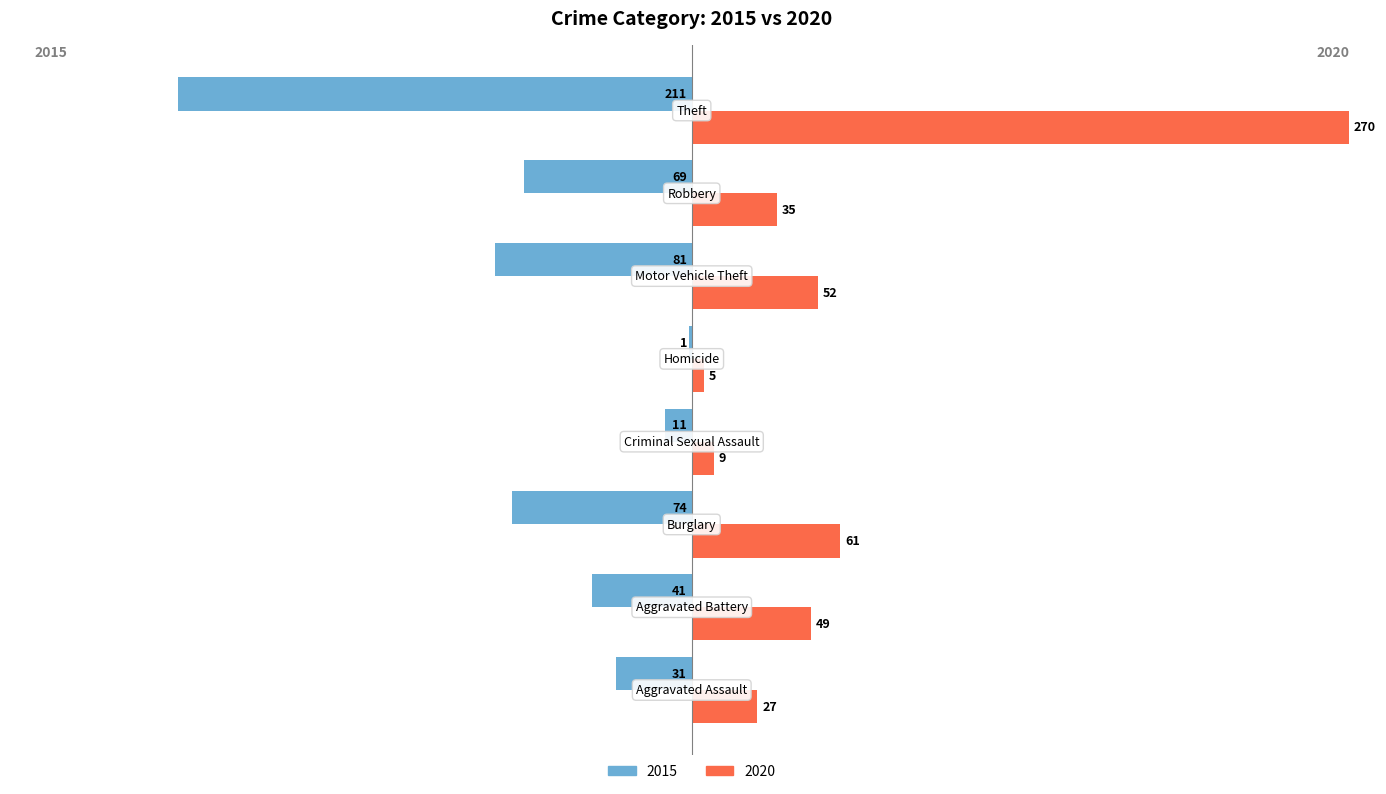

What are all the series names shown in the legend?

2015, 2020